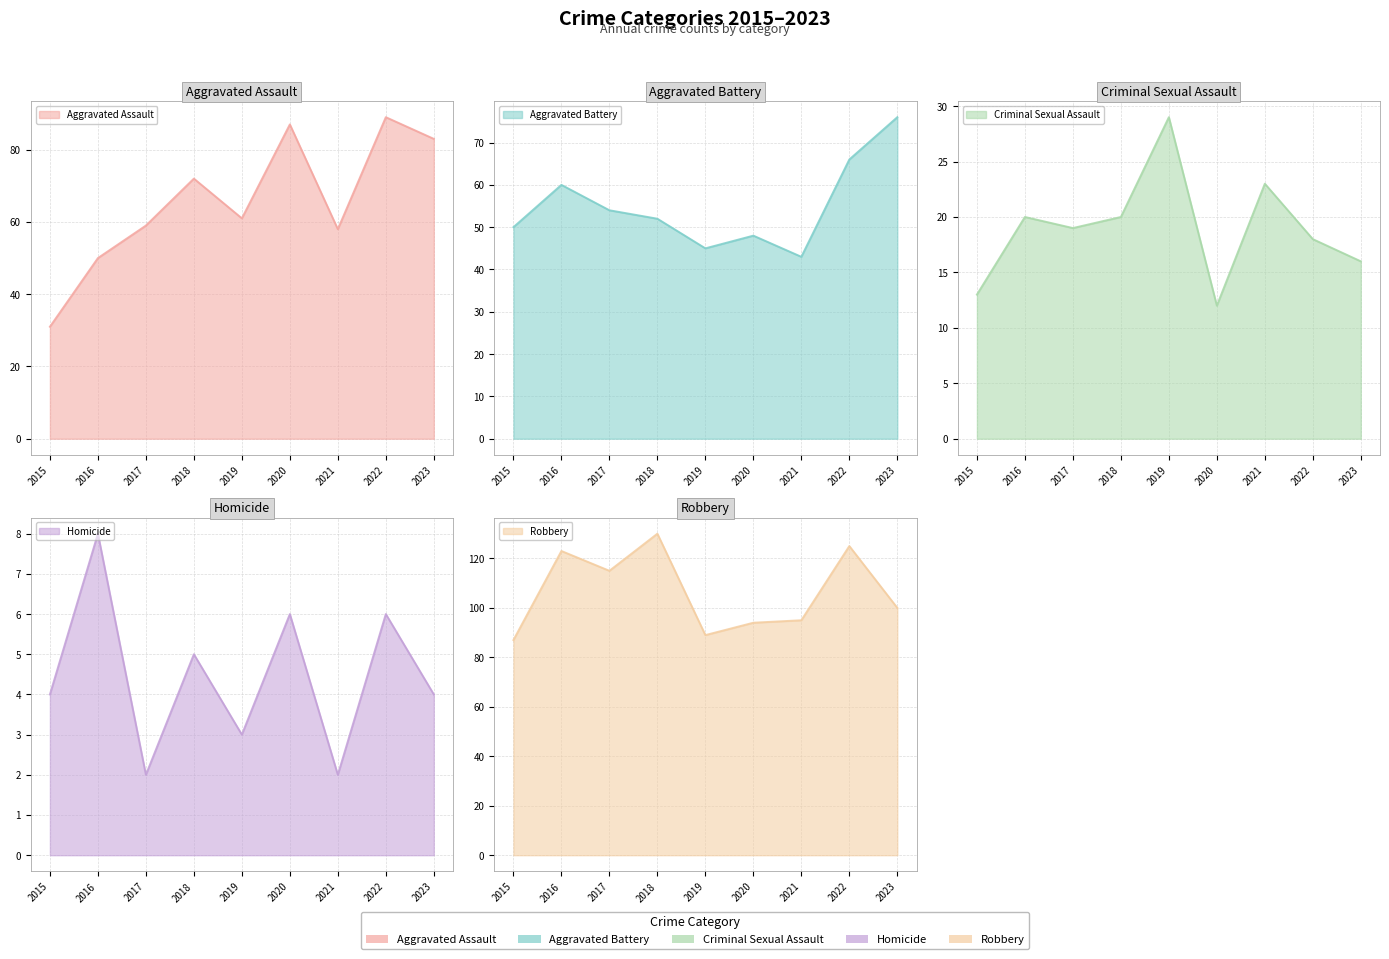

What is the lowest value of the Homicide series?

2